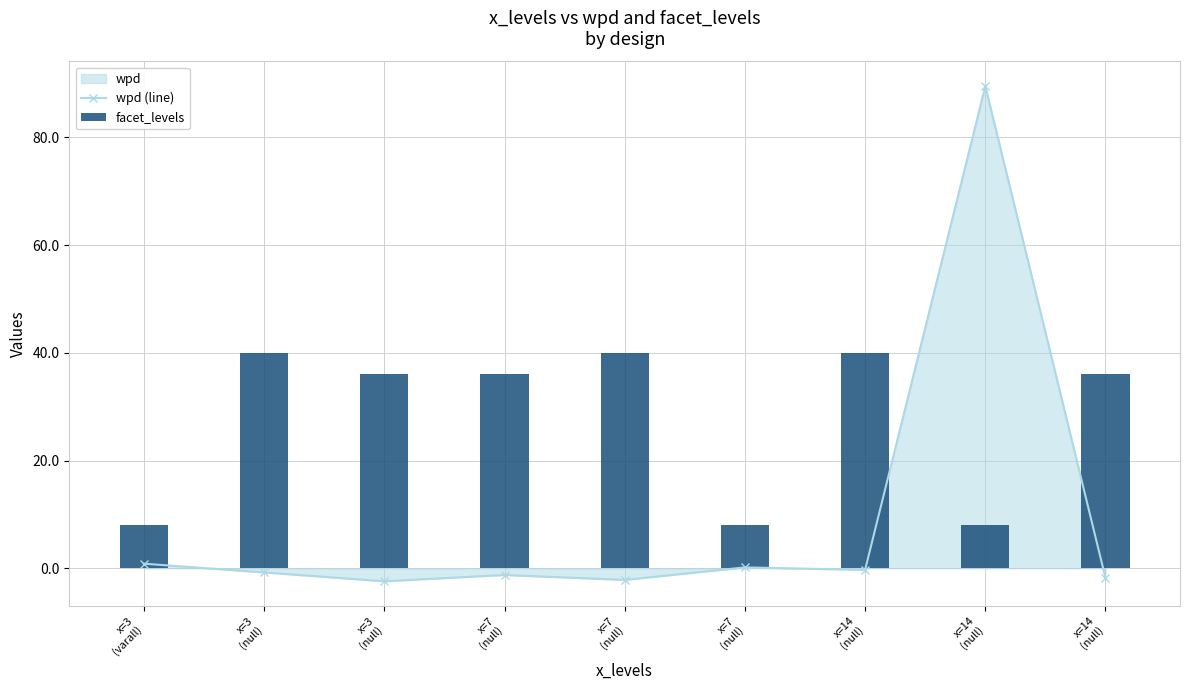

What is the sum of the facet_levels values at x=14
(null) and x=3
(null)?

76.0